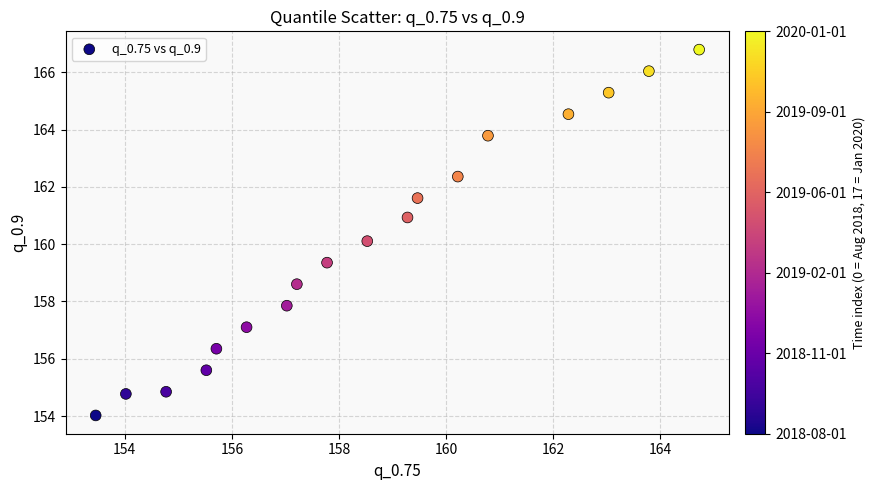

What is the range of Y values (max minus min)?

12.8